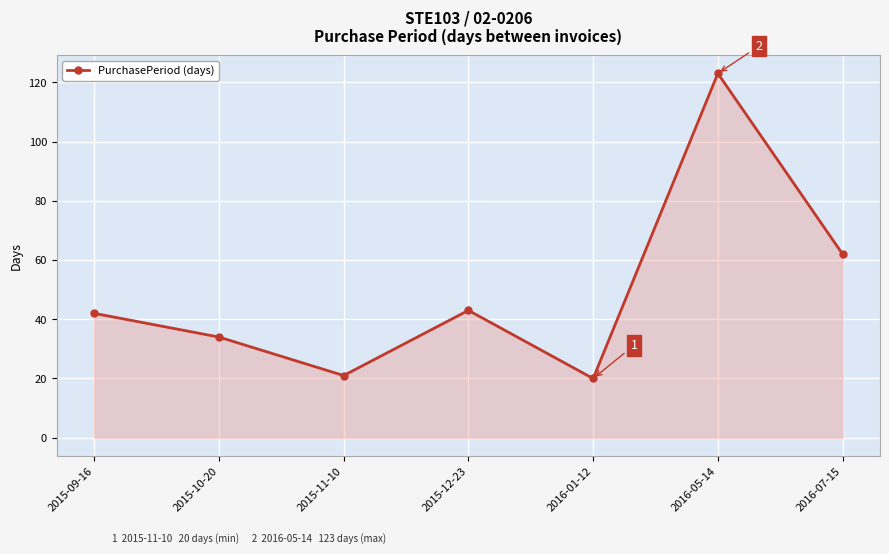

What is the change in value from 2015-09-16 to 2016-07-15?

+20